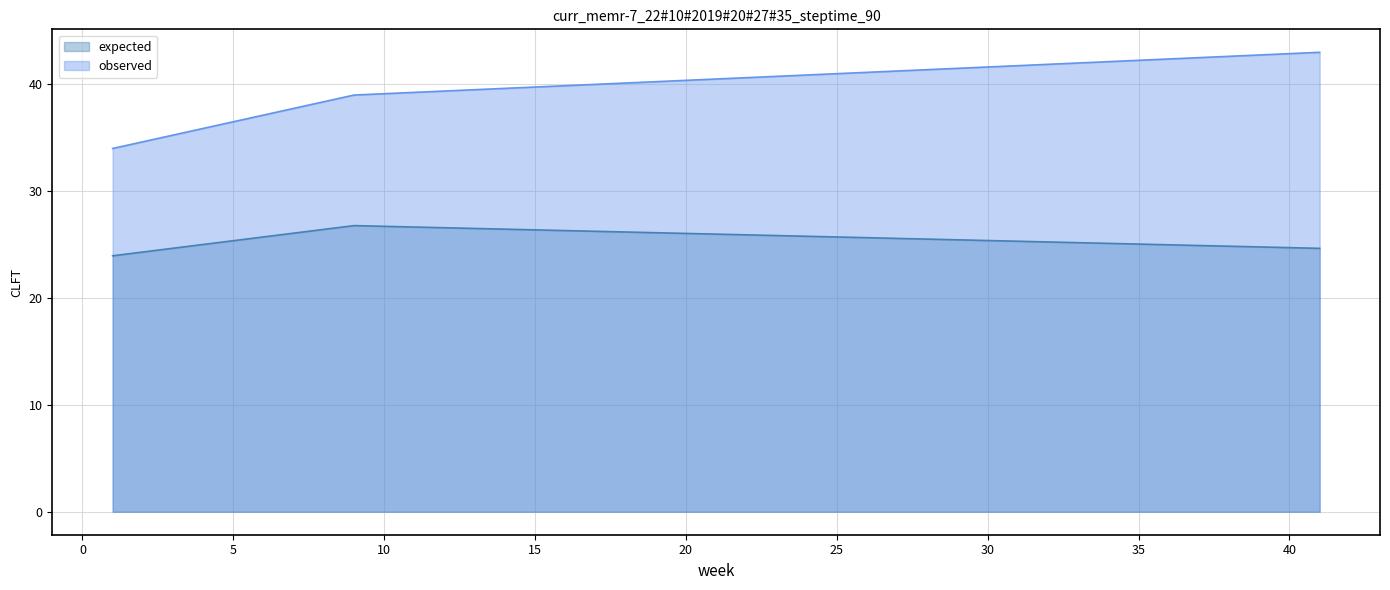

The value of observed at 9 is 53.1. True or false?

False